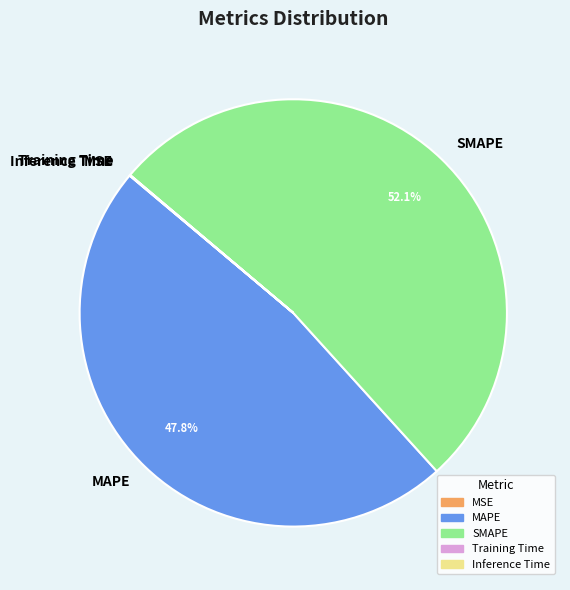

What percentage is NOT represented by MAPE?

52.2%